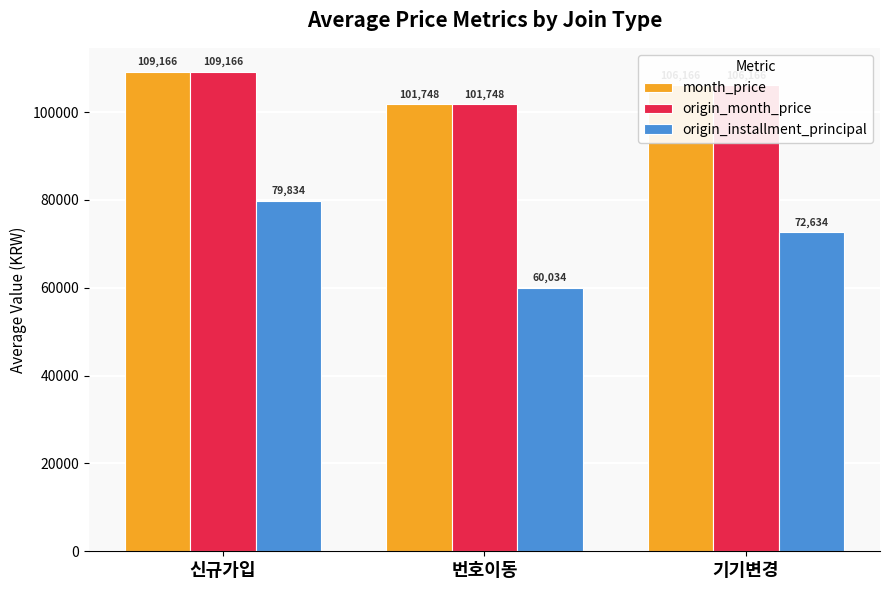

What is the total value across all series at 신규가입?

298166.8